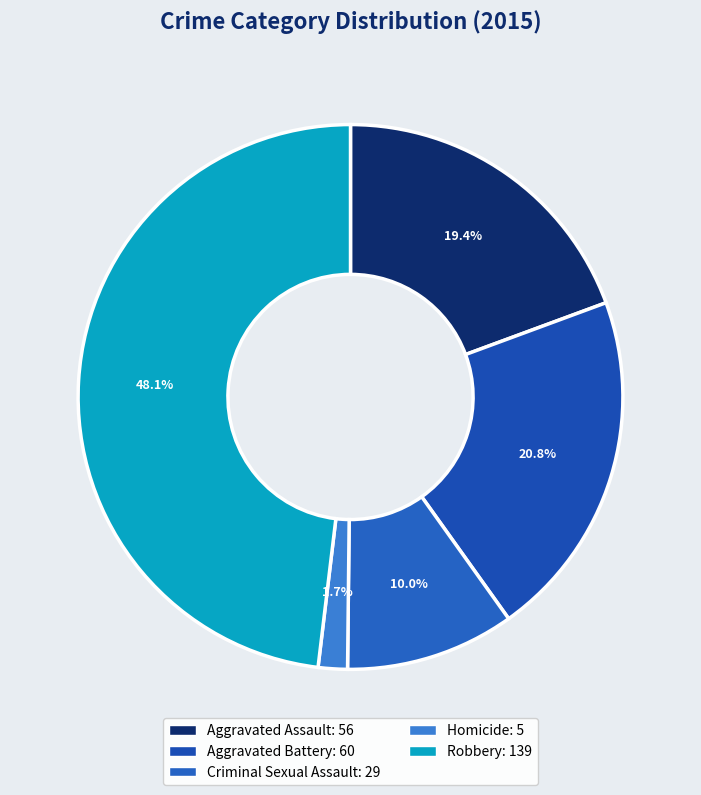

Combined, do Criminal Sexual Assault and Aggravated Battery account for over 50%?

No